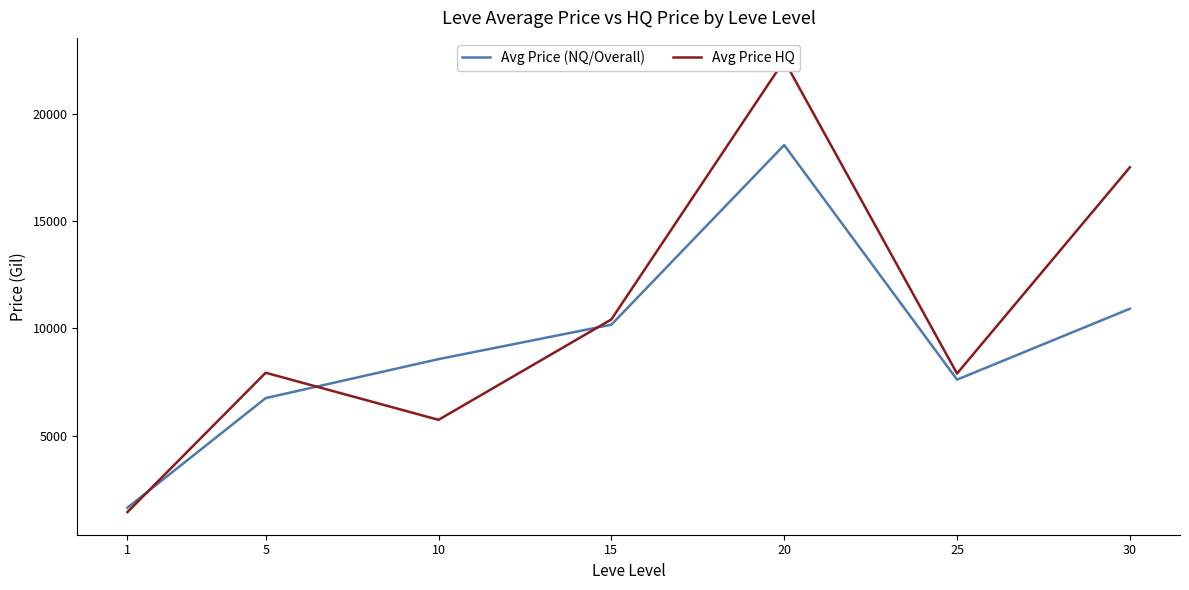

How many intersections are there between Avg Price HQ and Avg Price (NQ/Overall)?

3